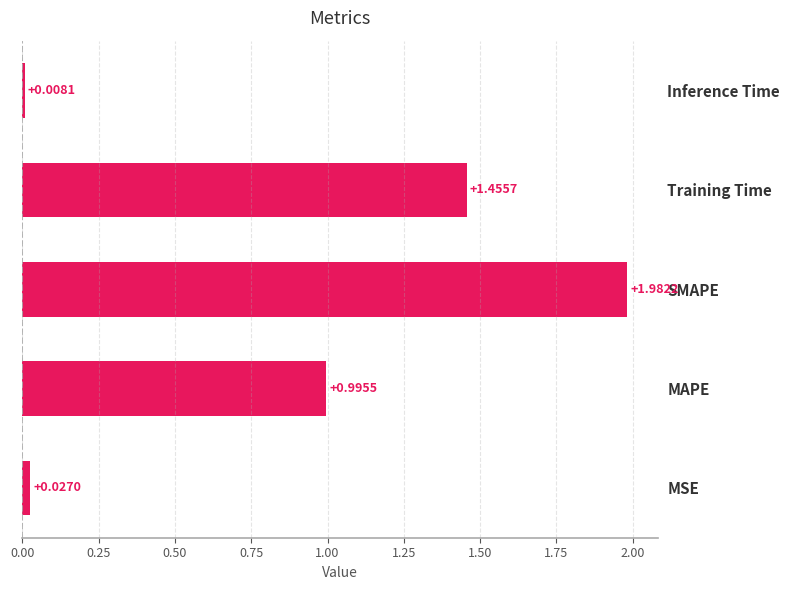

What is the change in value from MSE to SMAPE?

+2.0